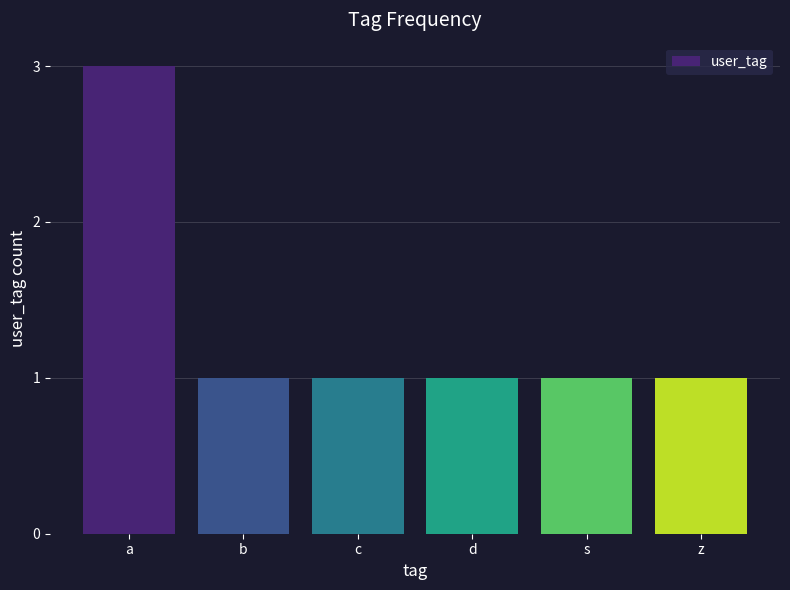

Reading left to right, what are all the values shown in this chart?

a=3	b=1	c=1	d=1	s=1	z=1